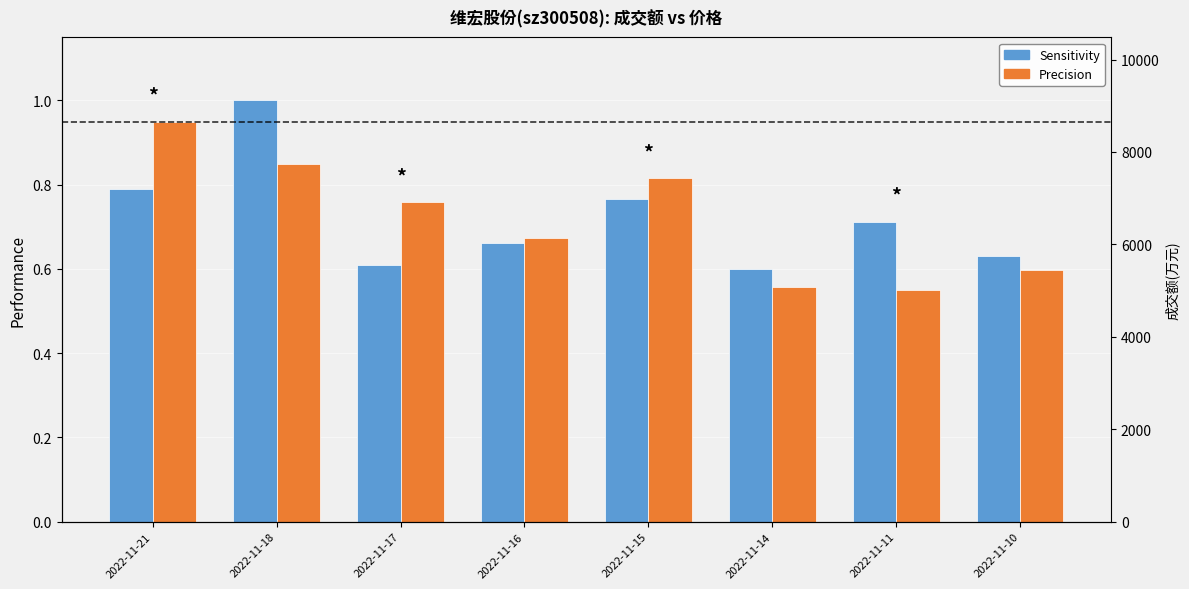

At which category does the chart reach its peak across all series?

2022-11-18